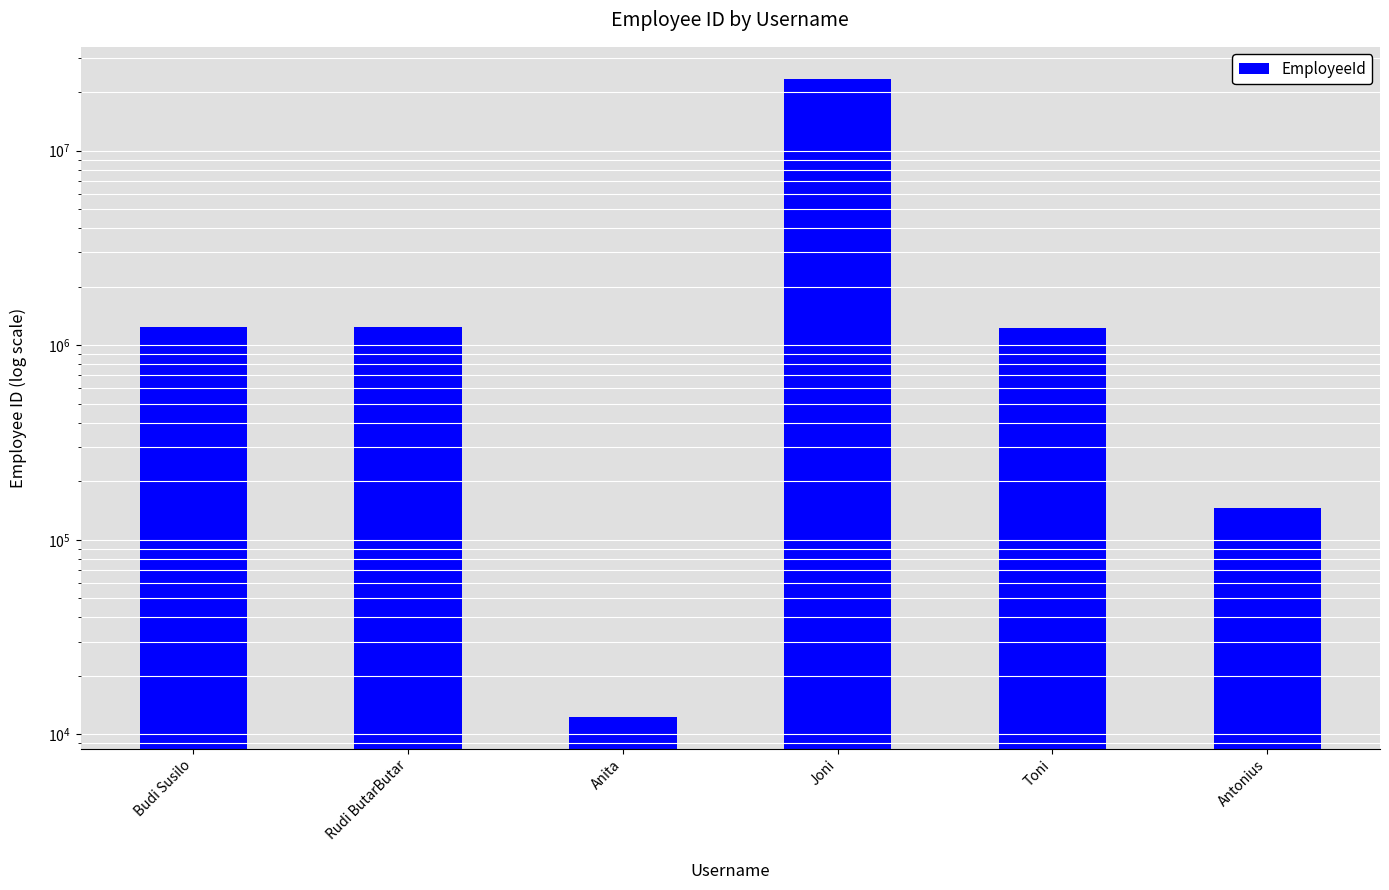

What is the value of the 6th bar from the left?

145367